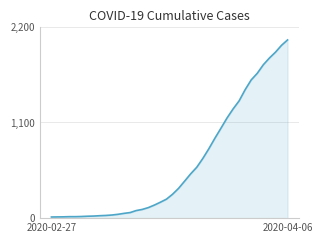

What is the difference between the maximum and minimum values?

2034